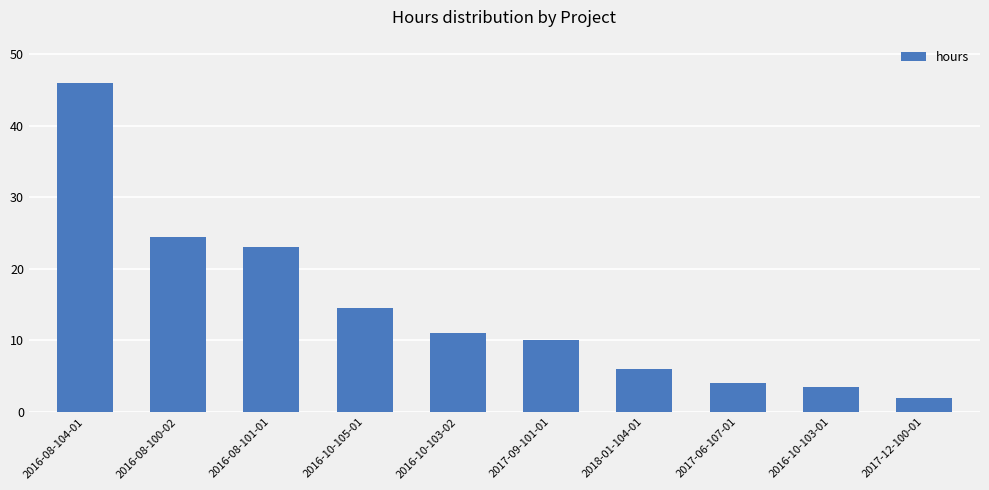

Which category has the lowest value across all series?

2017-12-100-01